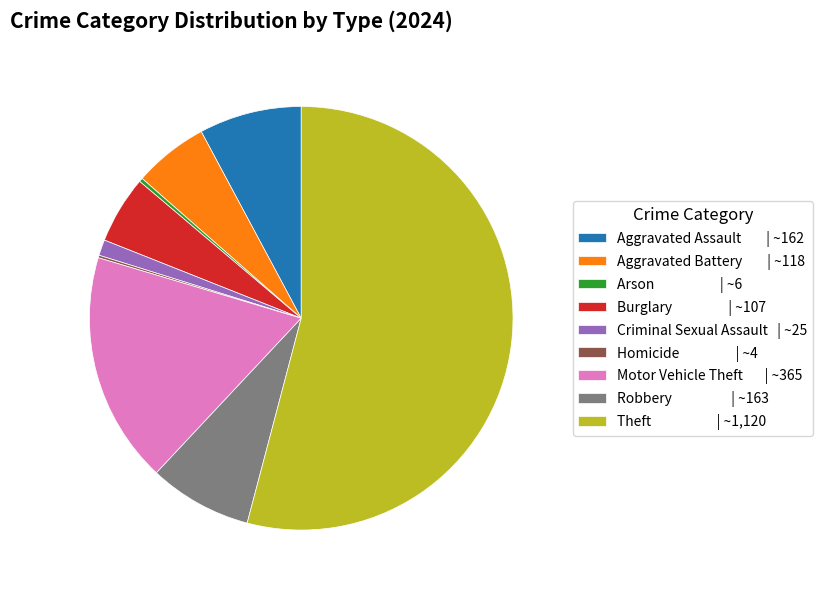

Is the sum of Motor Vehicle Theft | ~365 and Burglary | ~107 greater than half?

No